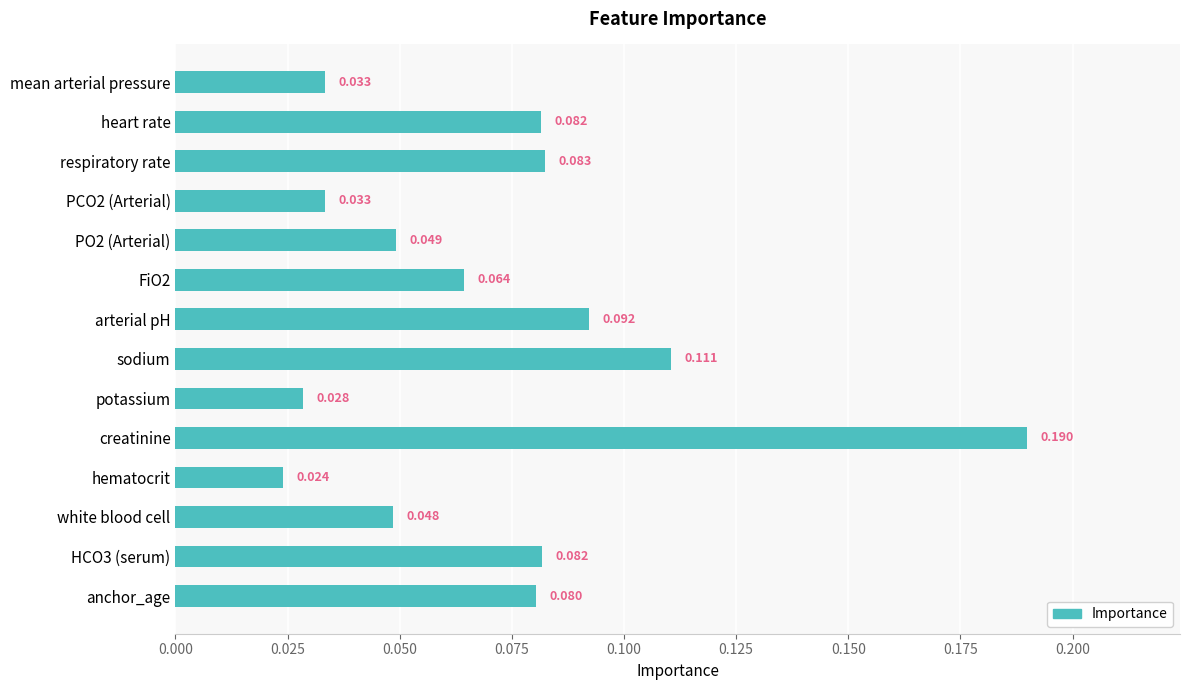

At which label is the value closest to 0?

hematocrit